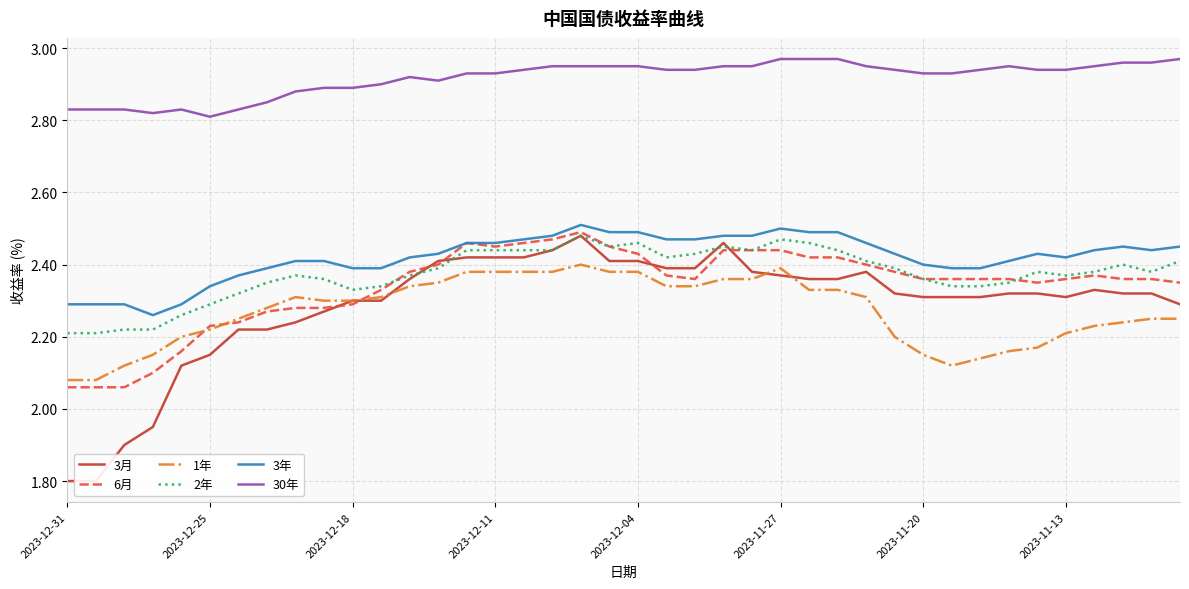

True or false: 3年 and 3月 cross at least once.

False